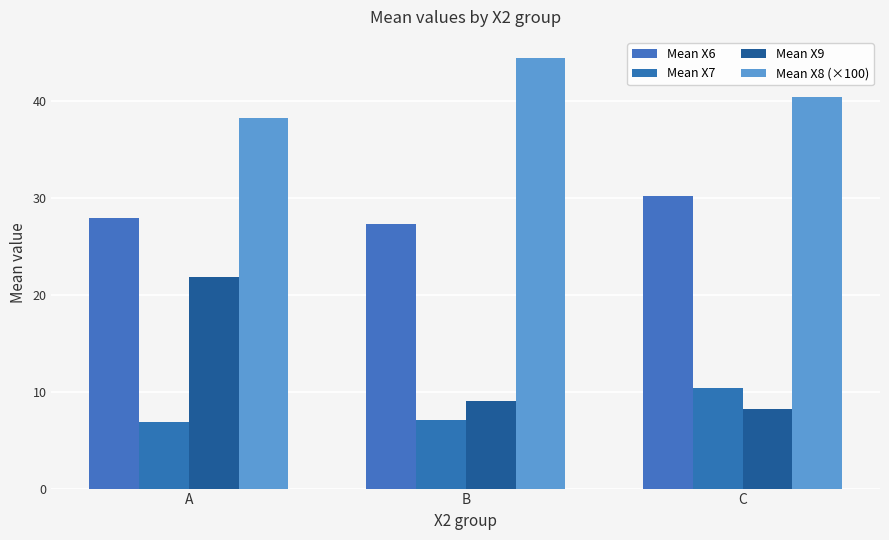

List the series in order of their peak value, highest first.

Mean X8 (×100), Mean X6, Mean X9, Mean X7